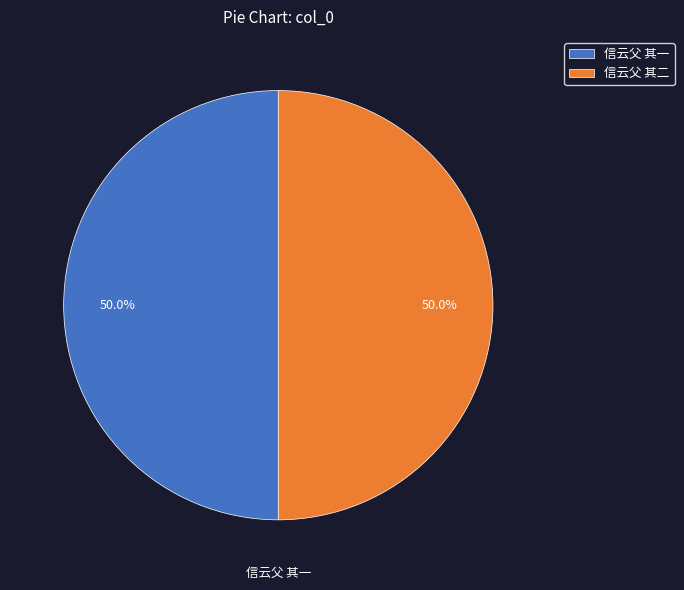

What is the ratio of the value at 信云父 其一 to the value at 信云父 其二?

1.0